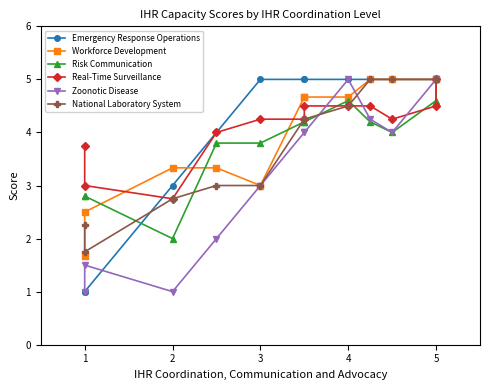

How many times do Emergency Response Operations and Real-Time Surveillance cross each other?

1